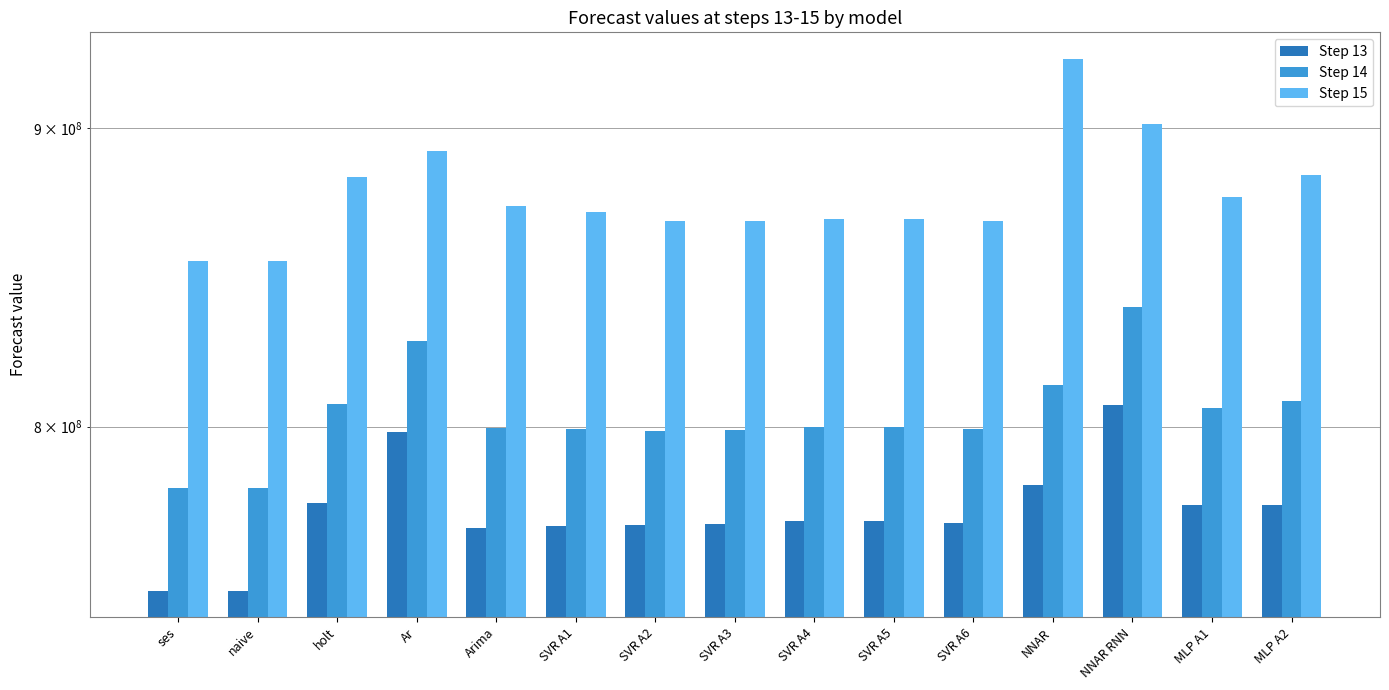

What is the difference between the Step 14 values at Arima and SVR A6?

270014.8